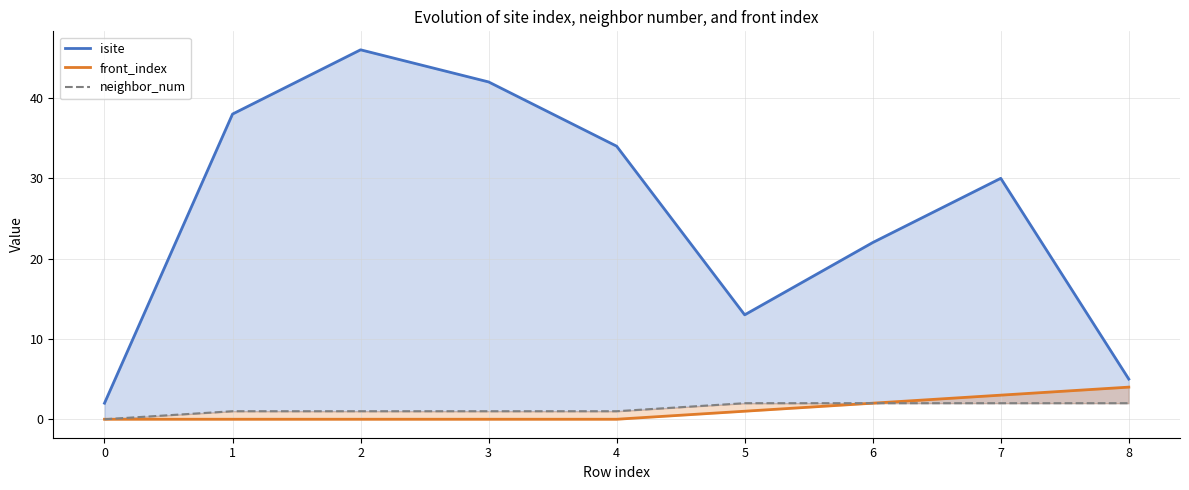

What are all the series names shown in the legend?

isite, front_index, neighbor_num